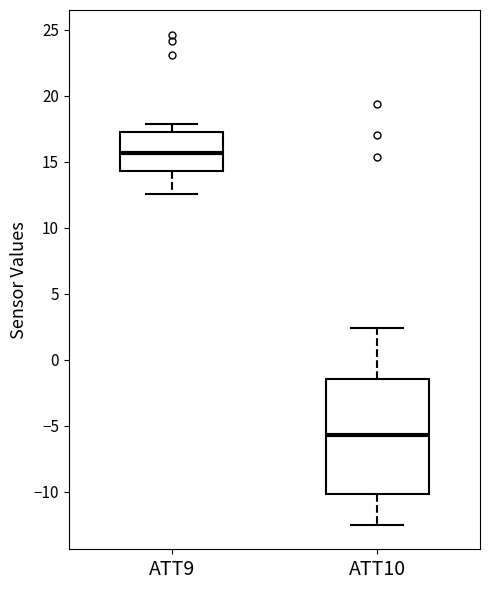

Reading left to right, read every box against the y-axis: the position of its median line, the range the box covers, and the ends of its whiskers. The values are not printed on the chart, so give them approximately, as read against the axis.

ATT9: median 15.5, box 14.5 to 17.5, whiskers 12.5 to 18.0
ATT10: median -5.5, box -10.0 to -1.5, whiskers -12.5 to 2.5